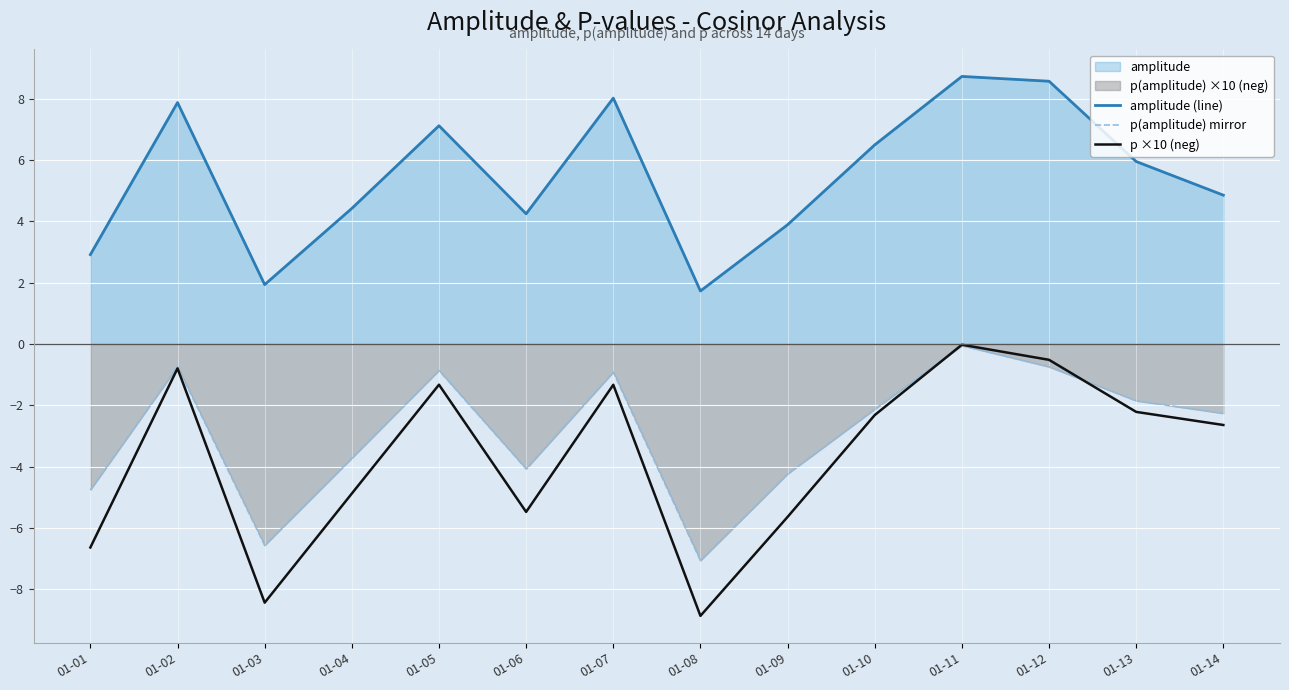

At how many categories does at least one series exceed -5?

14